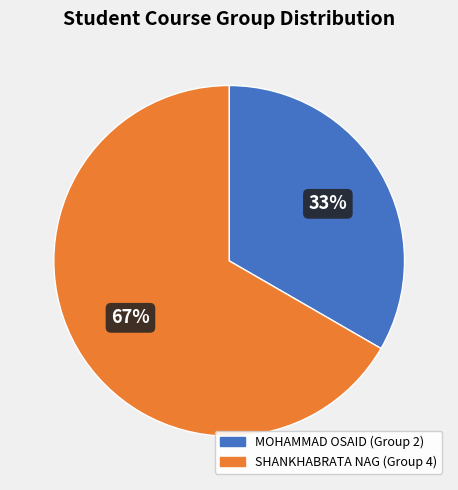

Approximately how many times larger is the value at SHANKHABRATA NAG (Group 4) compared to MOHAMMAD OSAID (Group 2)?

2.0